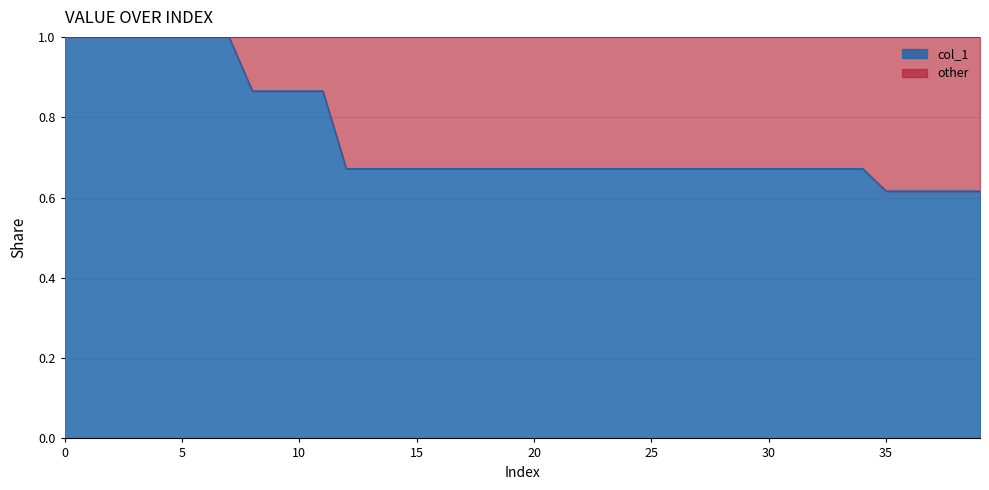

List the labels in order of value, largest first.

0, 1, 2, 3, 4, 5, 6, 7, 8, 9, 10, 11, 12, 13, 14, 15, 16, 17, 18, 19, 20, 21, 22, 23, 24, 25, 26, 27, 28, 29, 30, 31, 32, 33, 34, 35, 36, 37, 38, 39